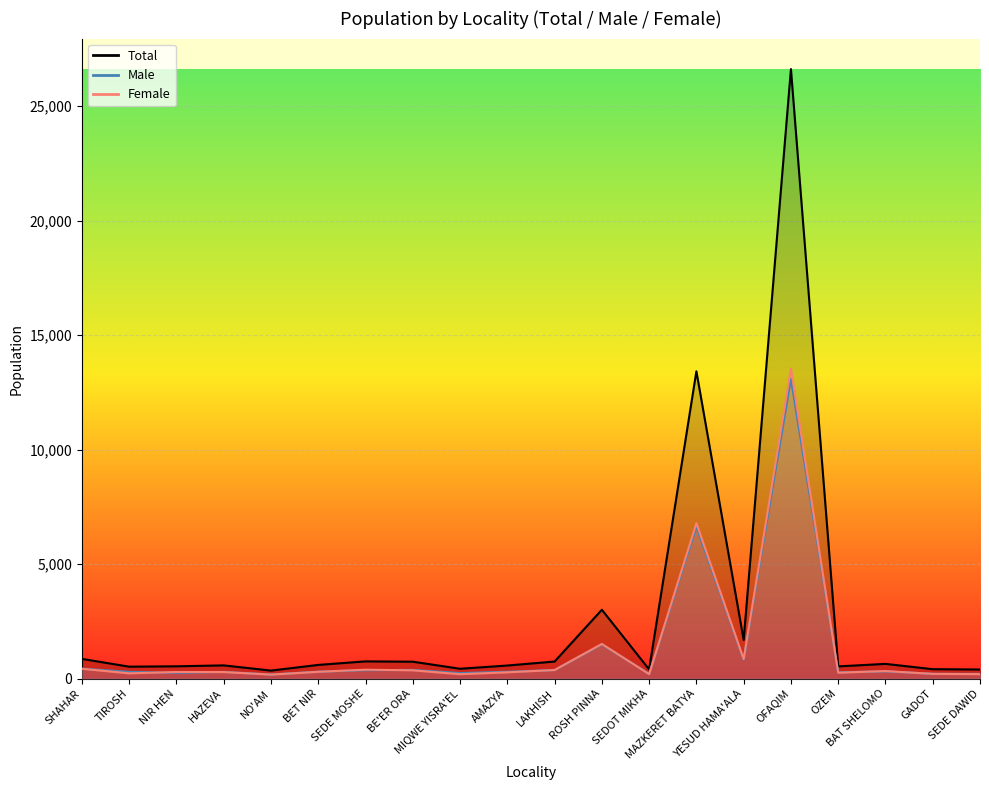

True or false: Male and Total cross at least once.

False